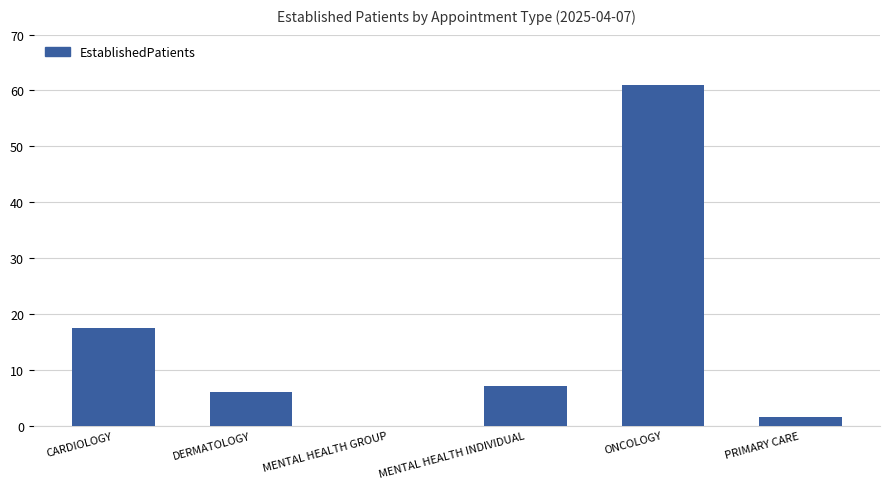

Which has a higher value, CARDIOLOGY or PRIMARY CARE?

CARDIOLOGY